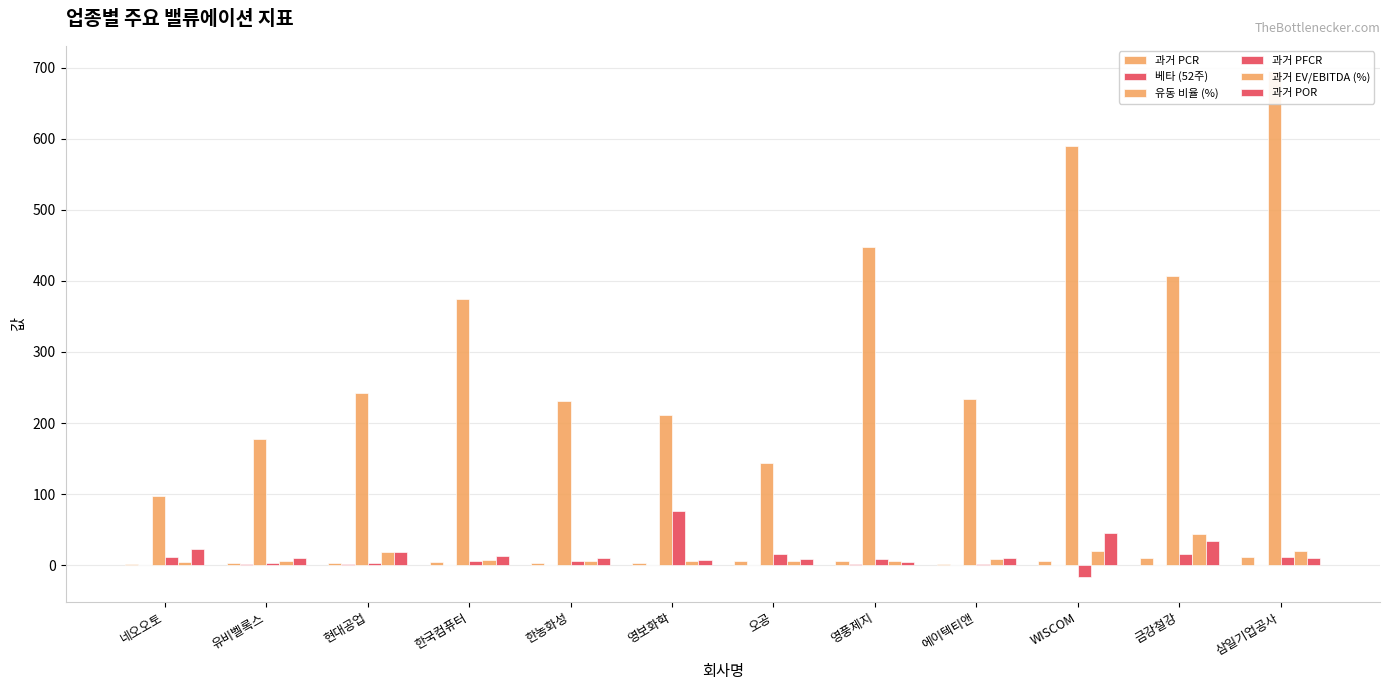

What is the sum of the 베타 (52주) values at 한농화성 and 영풍제지?

1.8